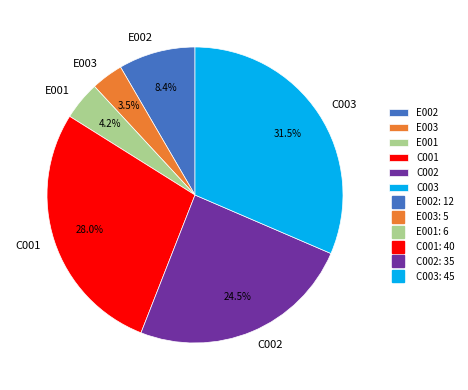

Combined, what portion of the pie is E002 and E001?

12.6%